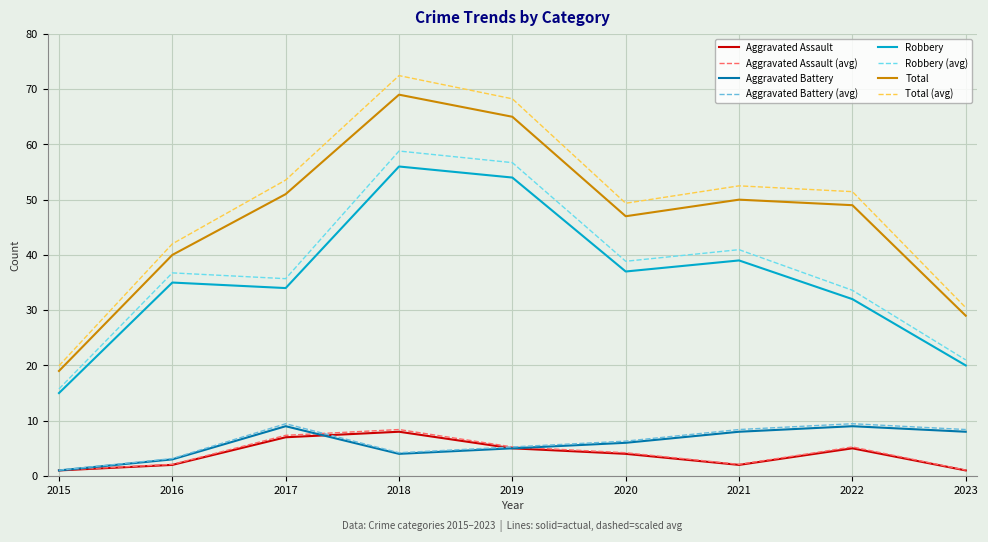

How many lines are shown in the chart?

8